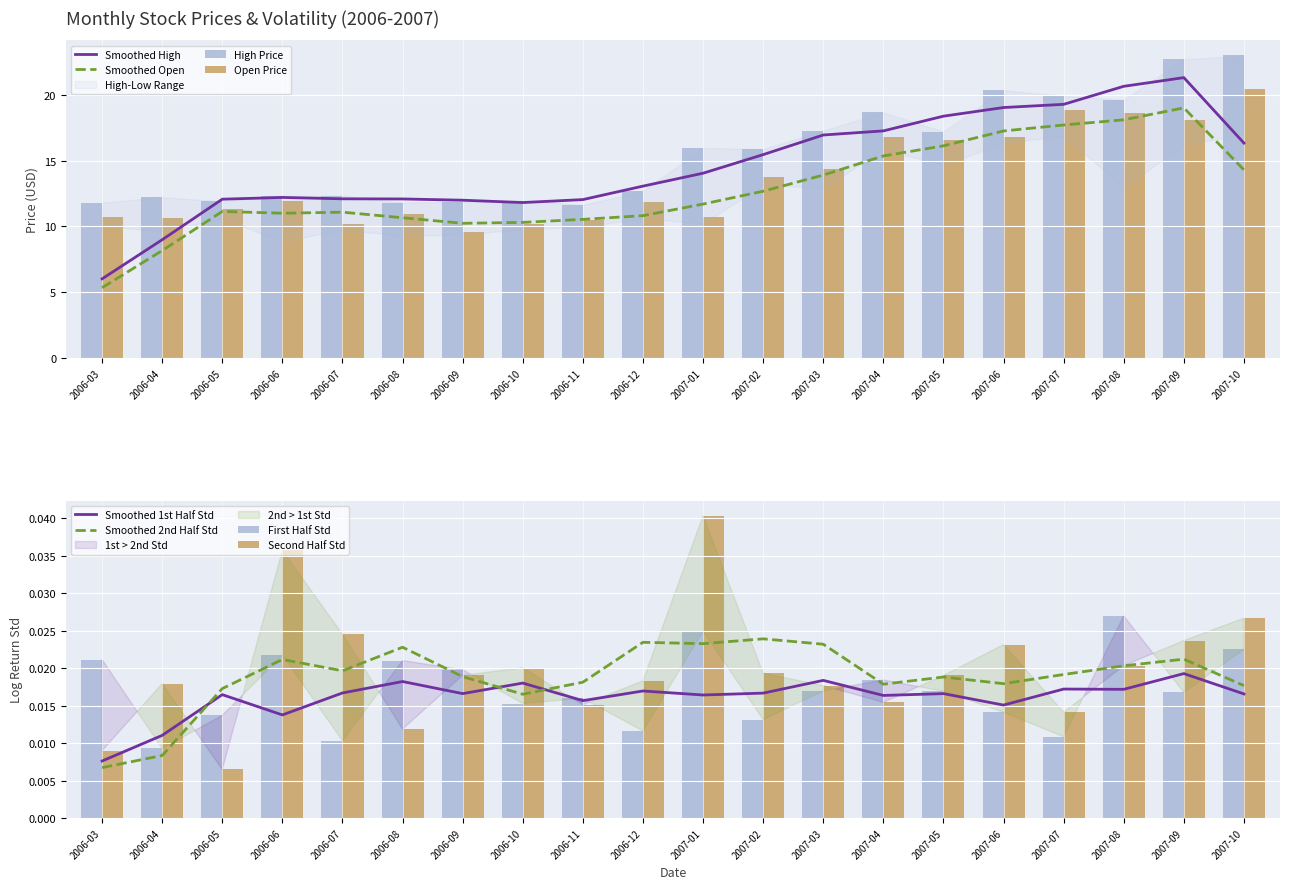

Rank the series by their maximum value, from highest to lowest.

High, Open, second_half_log_return_std, first_half_log_return_std